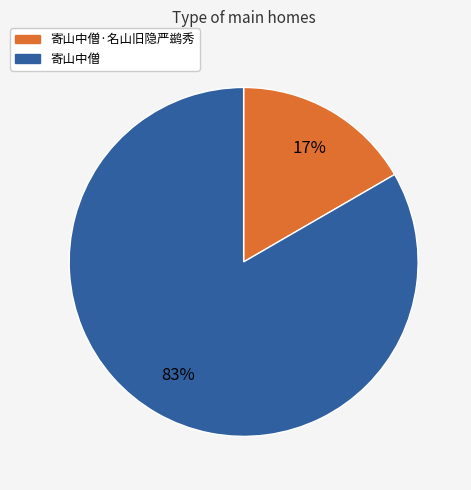

To the nearest percent, what is the average slice percentage?

50%